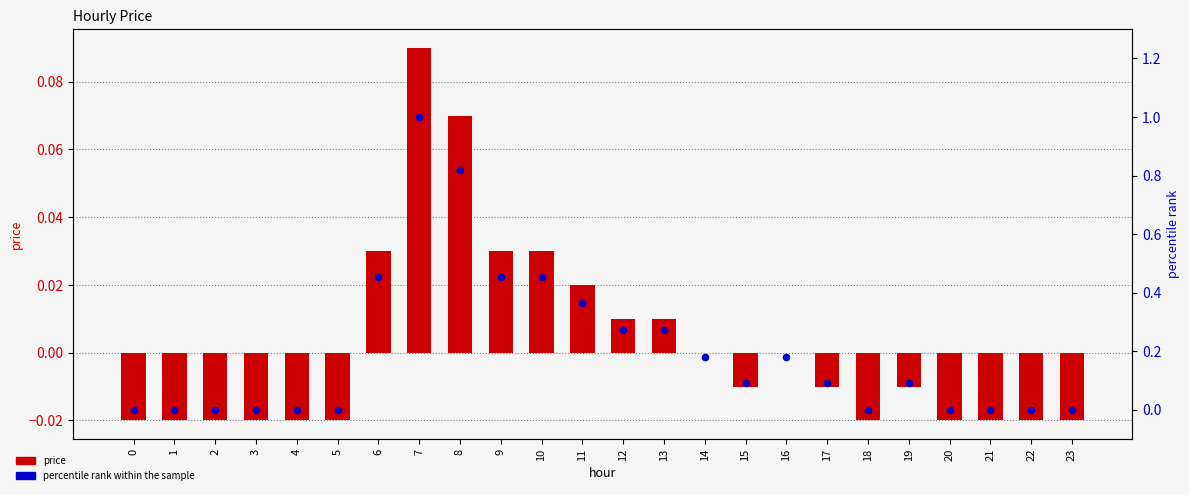

Is the value of price at 8 greater than the value of percentile rank within the sample at 14?

No